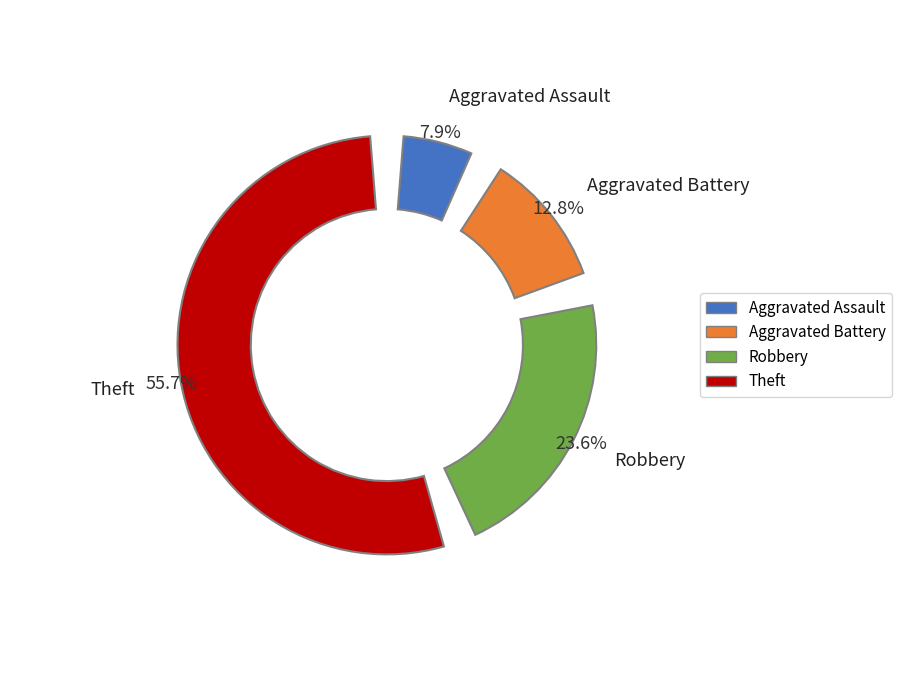

To the nearest percent, what is the difference between the Robbery and Aggravated Assault slice percentages?

16%